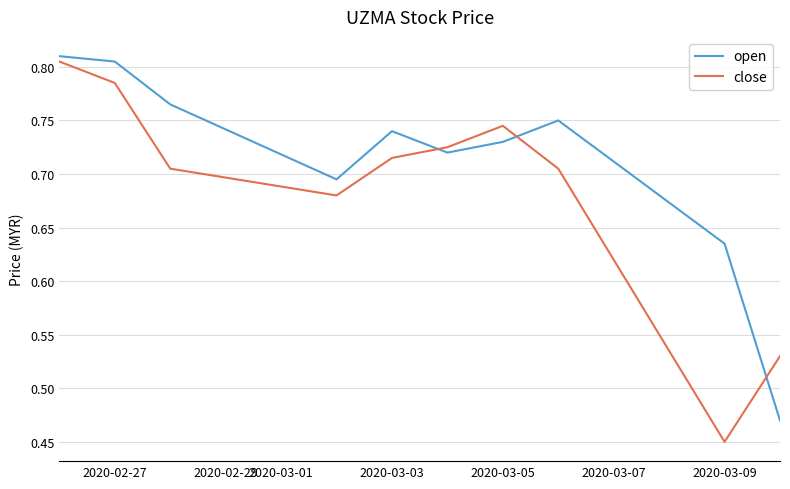

What are all the series names shown in the legend?

open, close